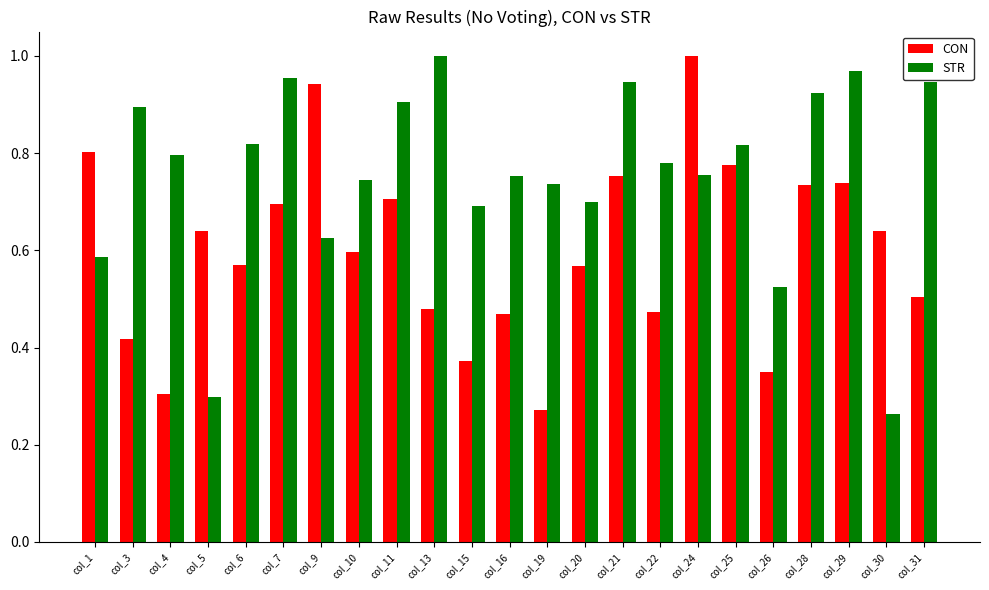

Rank the series at col_19 from highest to lowest value.

STR, CON